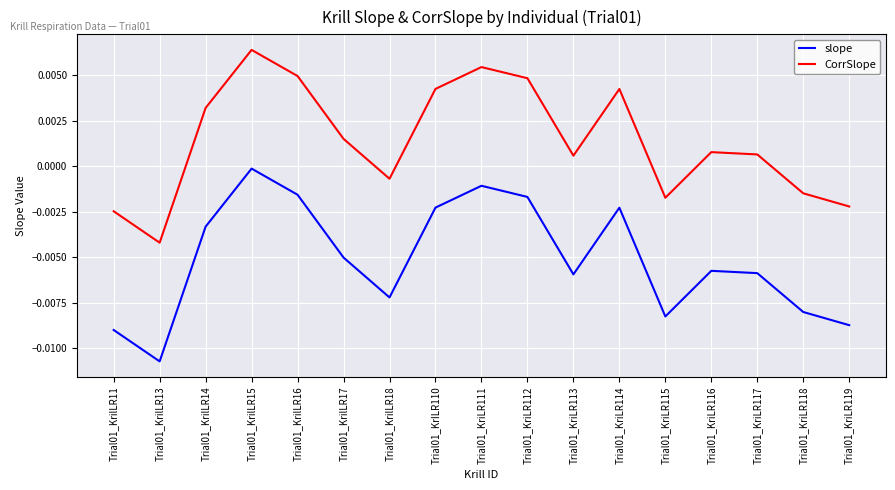

True or false: slope and CorrSlope intersect in this chart.

False